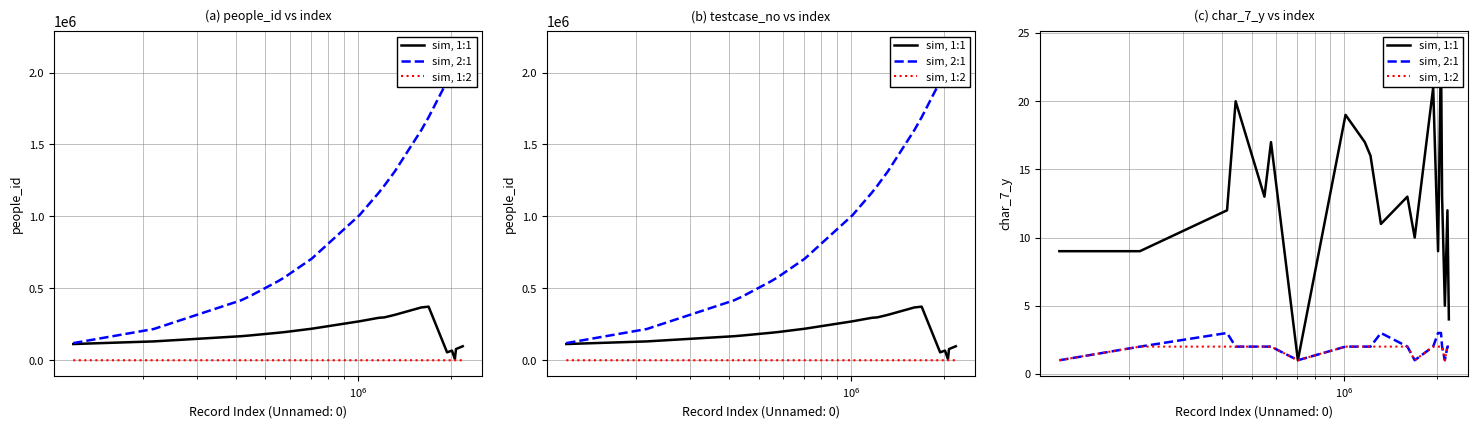

How many lines are shown in the chart?

3